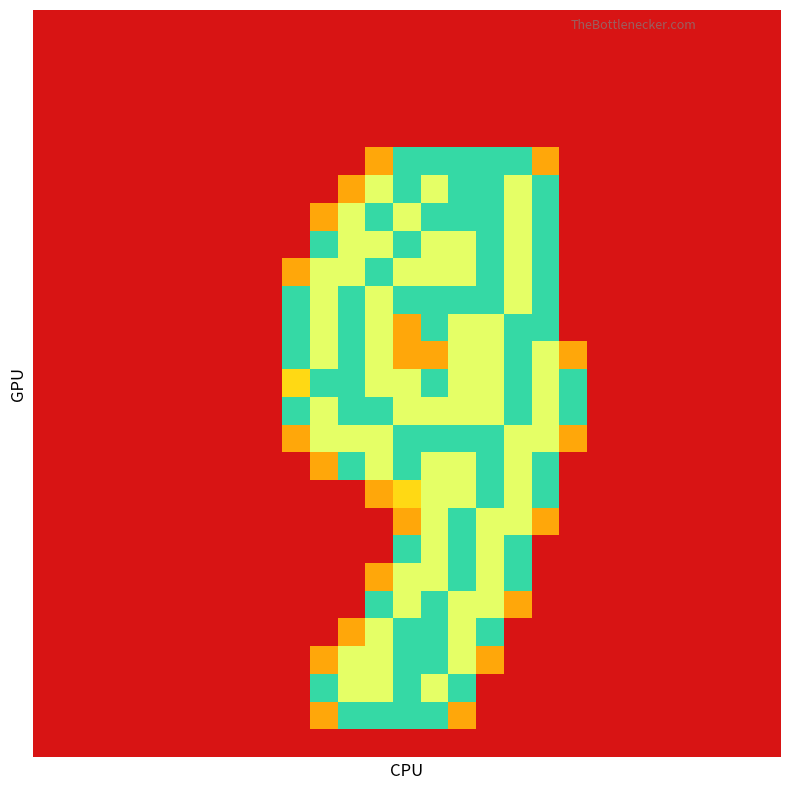

At how many categories does at least one series exceed 1?

11